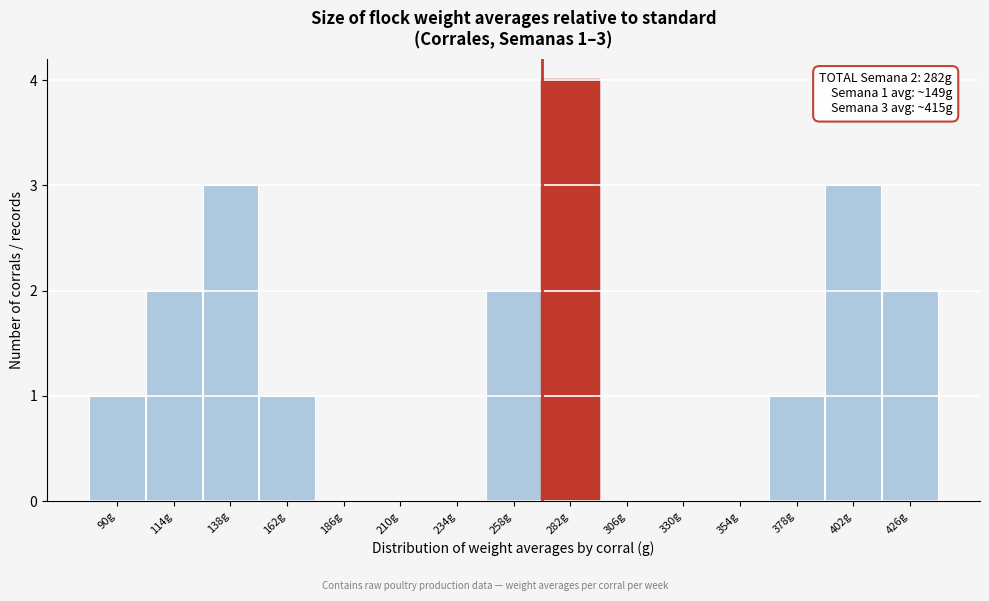

Reading left to right, extract all data points from this chart.

90g=1	114g=2	138g=3	162g=1	186g=0	210g=0	234g=0	258g=2	282g=4	306g=0	330g=0	354g=0	378g=1	402g=3	426g=2